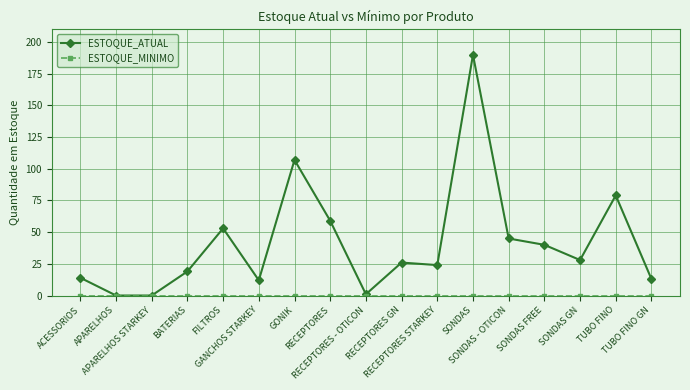

Which series has the largest total across all categories?

ESTOQUE_ATUAL